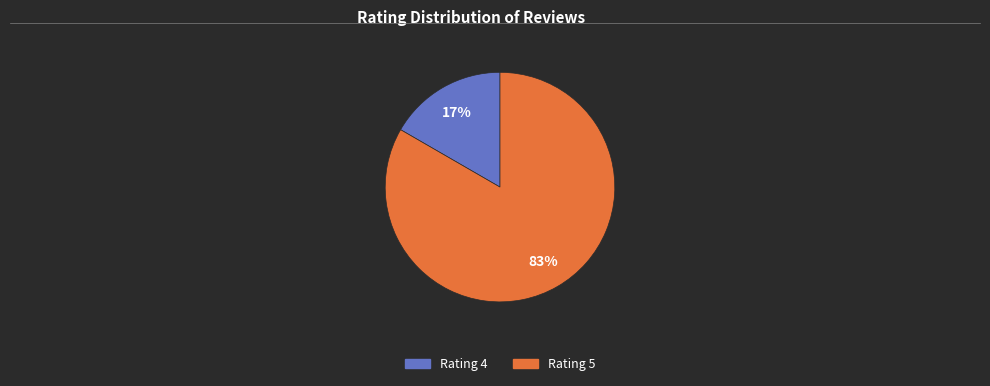

Combined, do Rating 4 and Rating 5 account for over 50%?

Yes